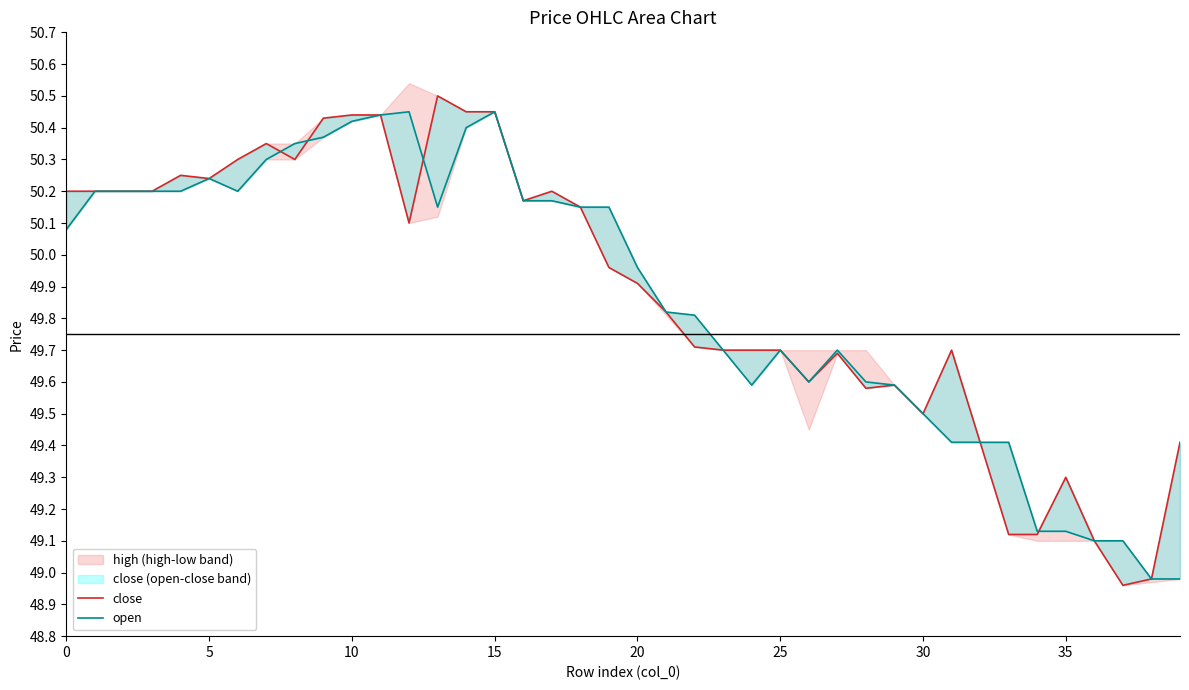

What is the value of the close point at the 1st from the left?

50.2